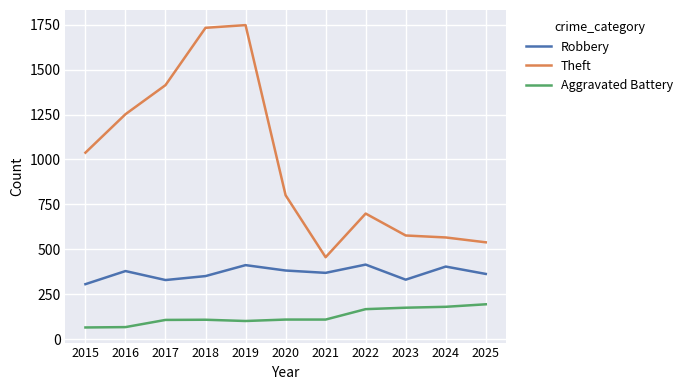

What is the maximum value for Aggravated Battery?

194